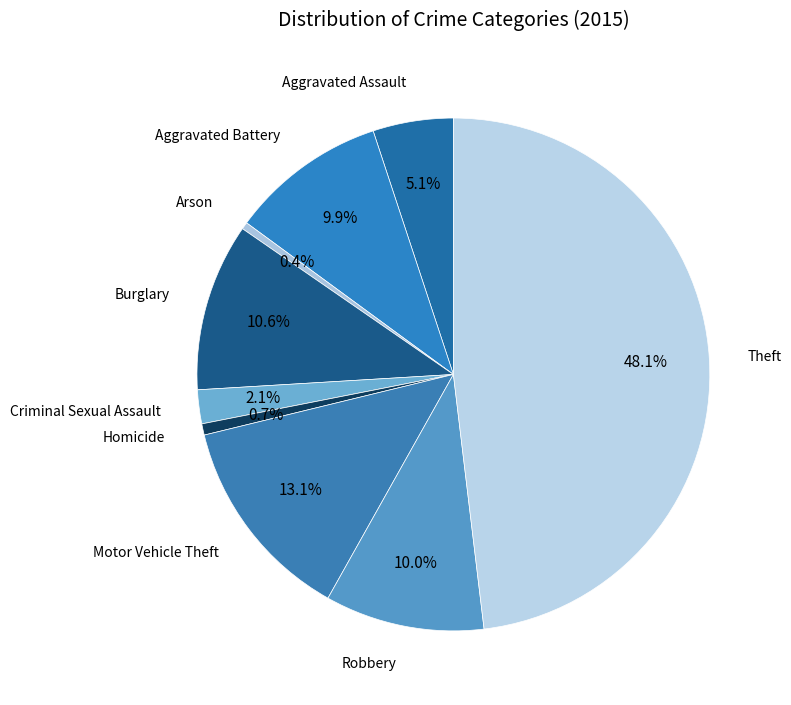

Rank the categories by value from lowest to highest.

Arson, Homicide, Criminal Sexual Assault, Aggravated Assault, Aggravated Battery, Robbery, Burglary, Motor Vehicle Theft, Theft